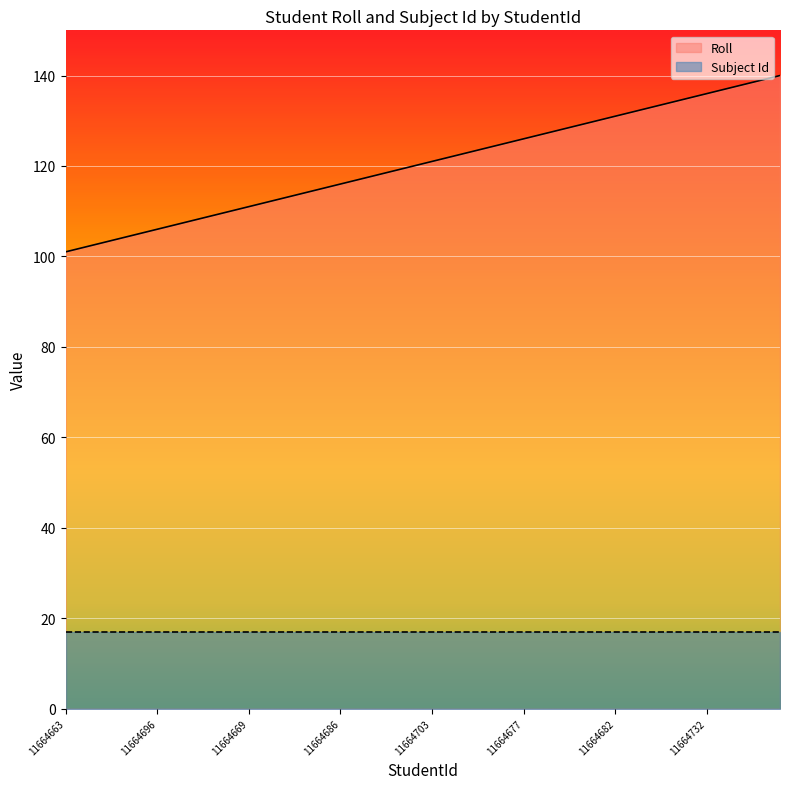

Which series has the widest spread of values?

Roll